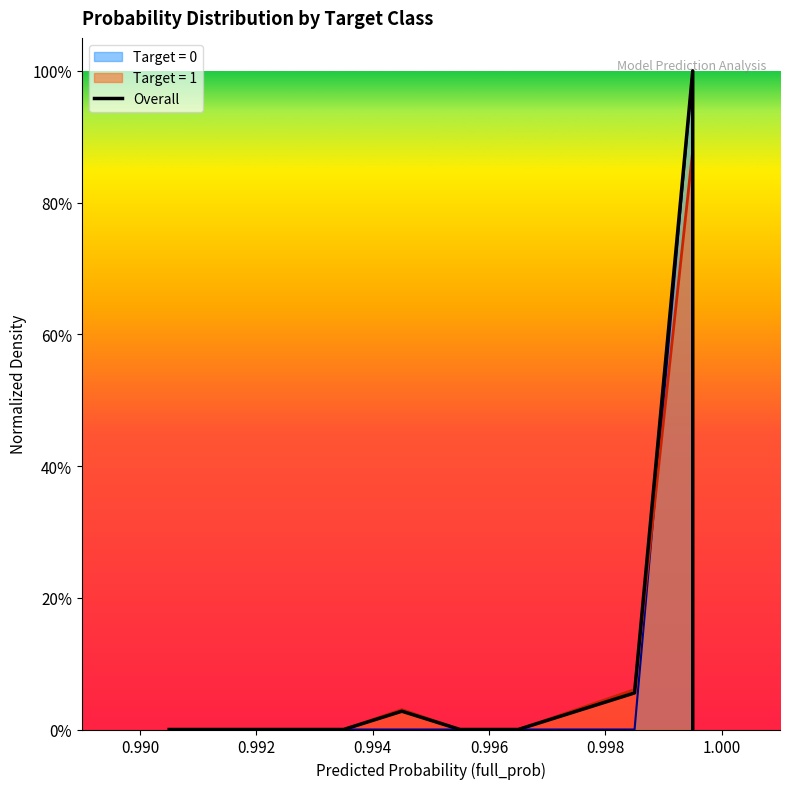

How many positive values are there?

4